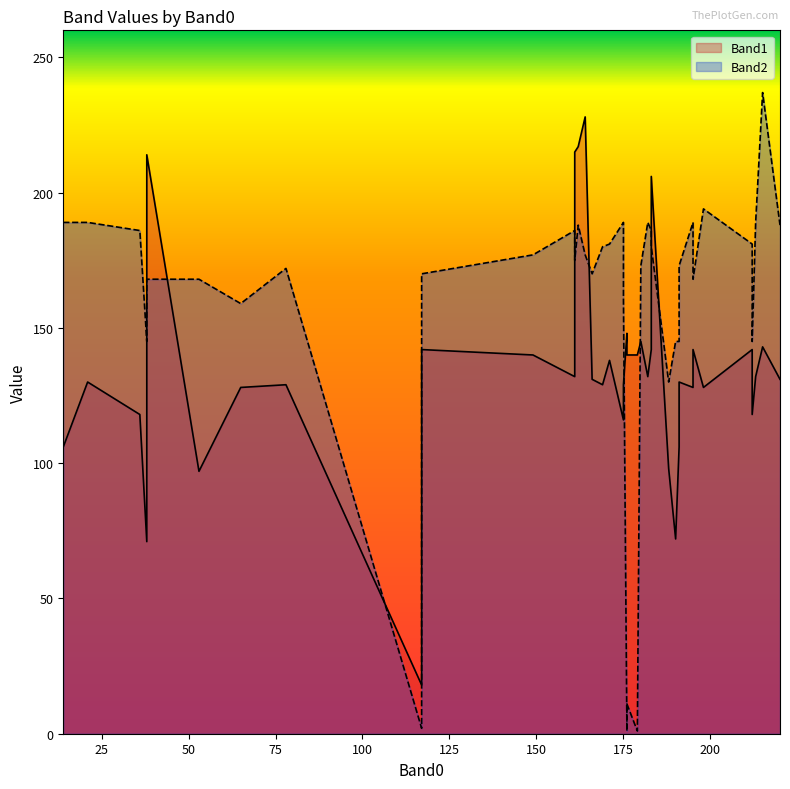

What is the difference between the Band2 values at 38 and 117?

143